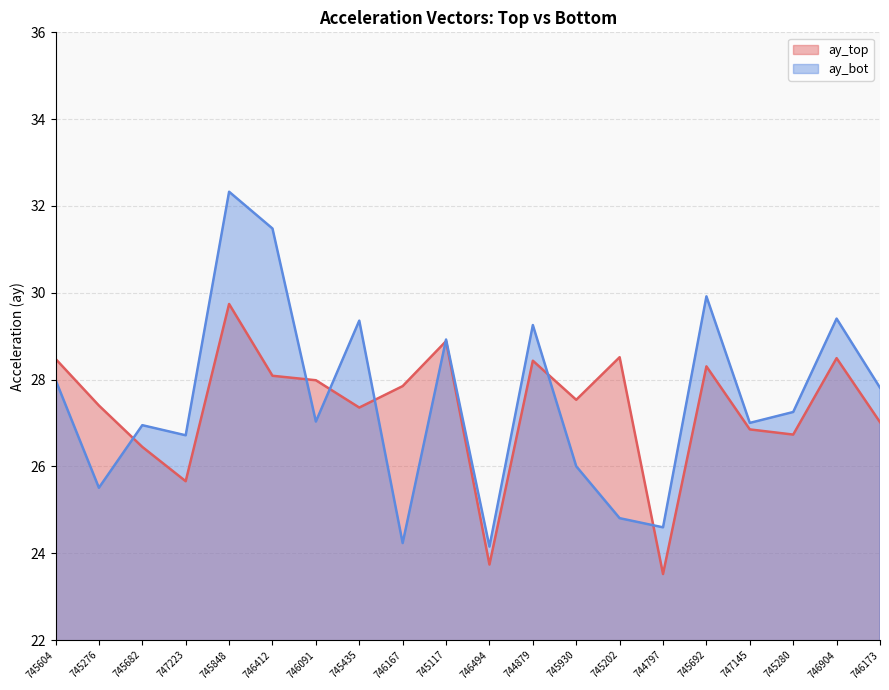

In ay_top, how many points are lower than both neighbors (excluding endpoints)?

6